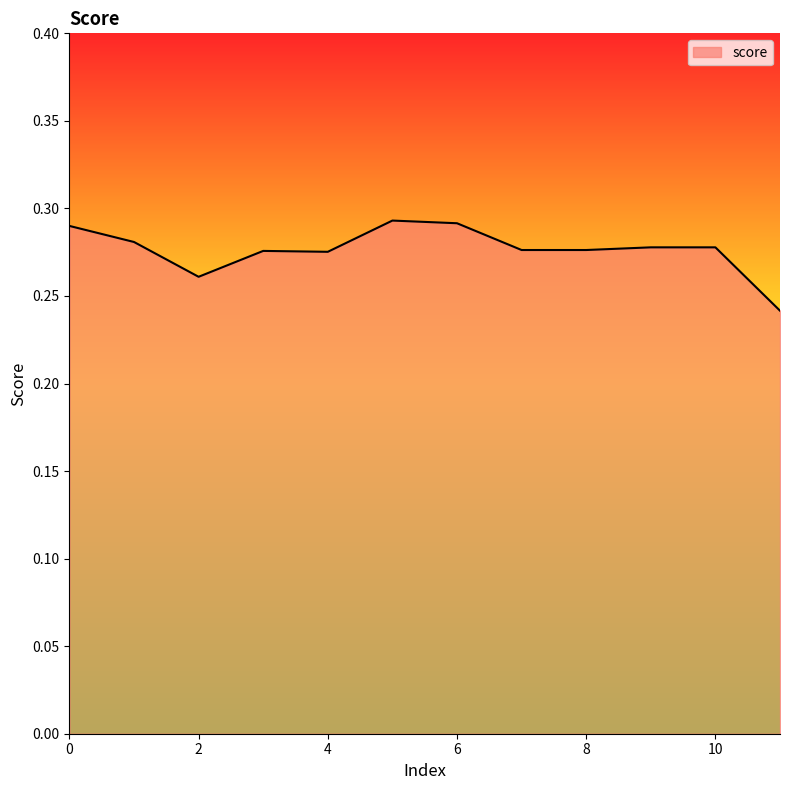

How many lines are shown in the chart?

1